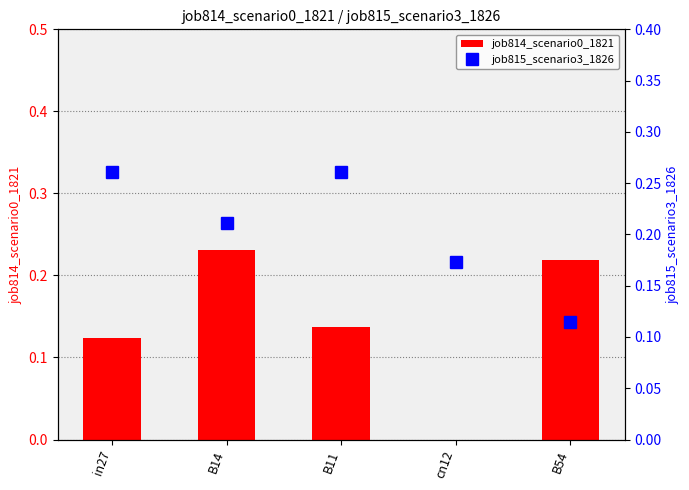

Reading left to right, extract all data points from this chart.

job814_scenario0_1821: 0.1	0.2	0.1	0.0	0.2
job815_scenario3_1826: 0.3	0.2	0.3	0.2	0.1